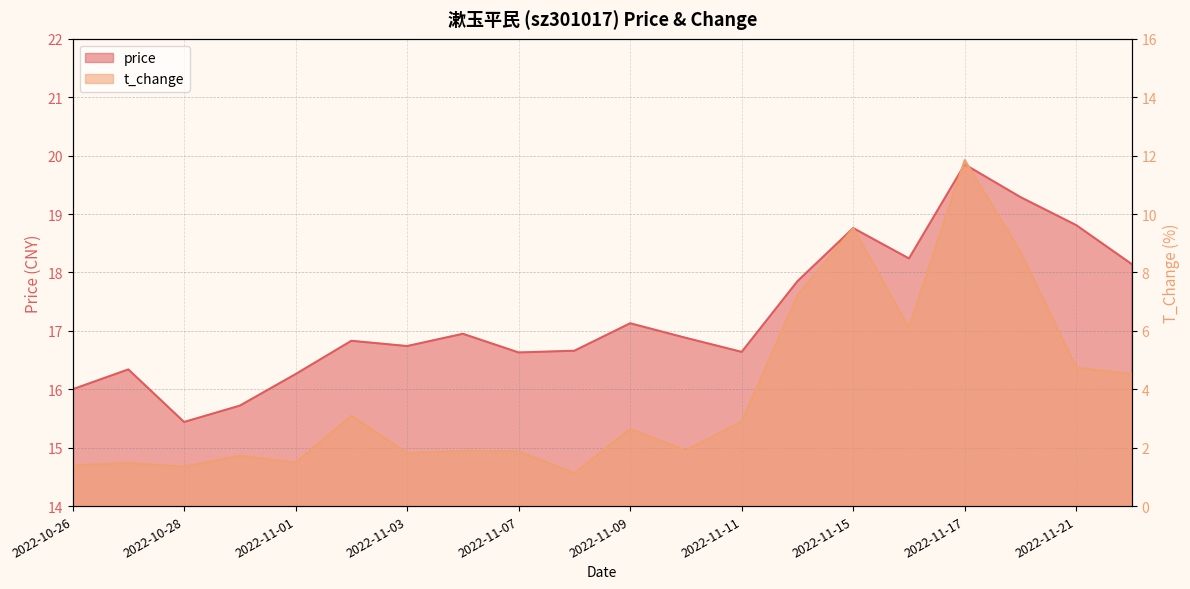

What is the approximate value of price at 2022-11-03?

16.7